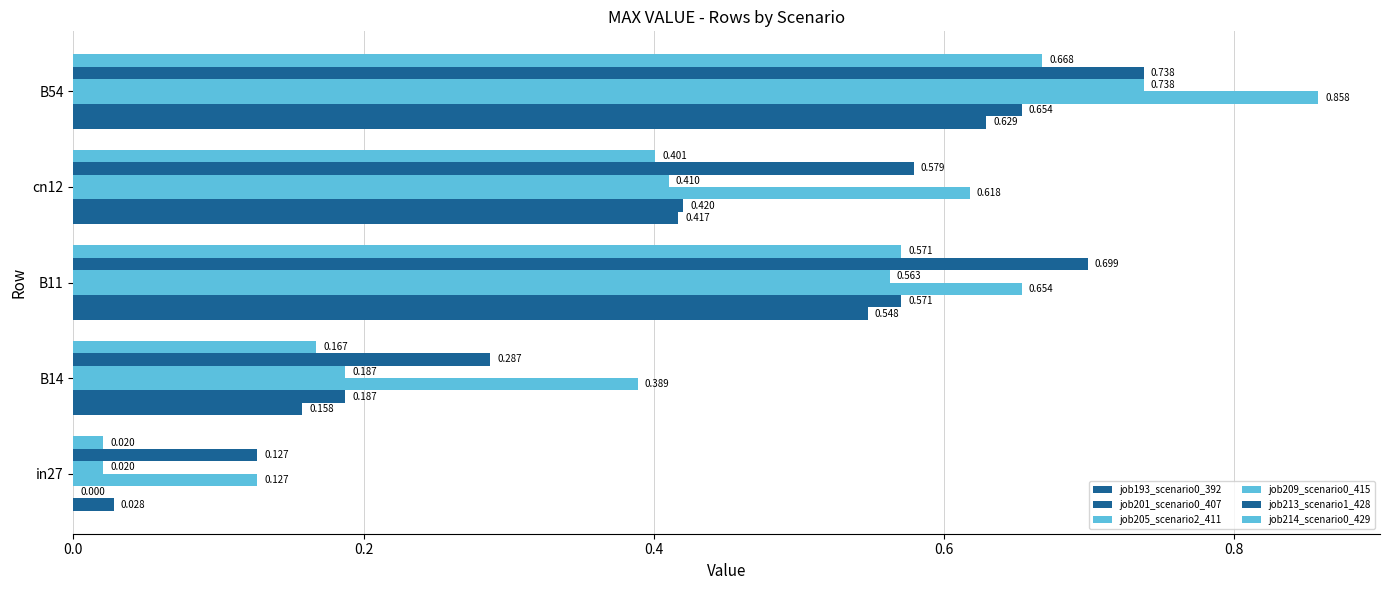

What is the sum of all job193_scenario0_392 values?

1.8